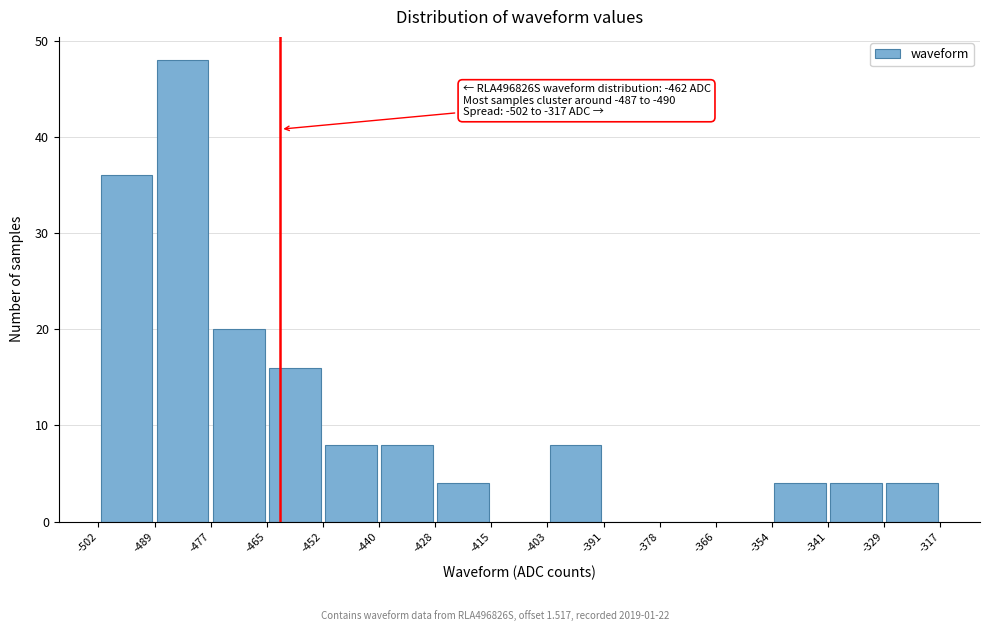

Over which range of the x-axis is the bar tallest?

-489 to -477